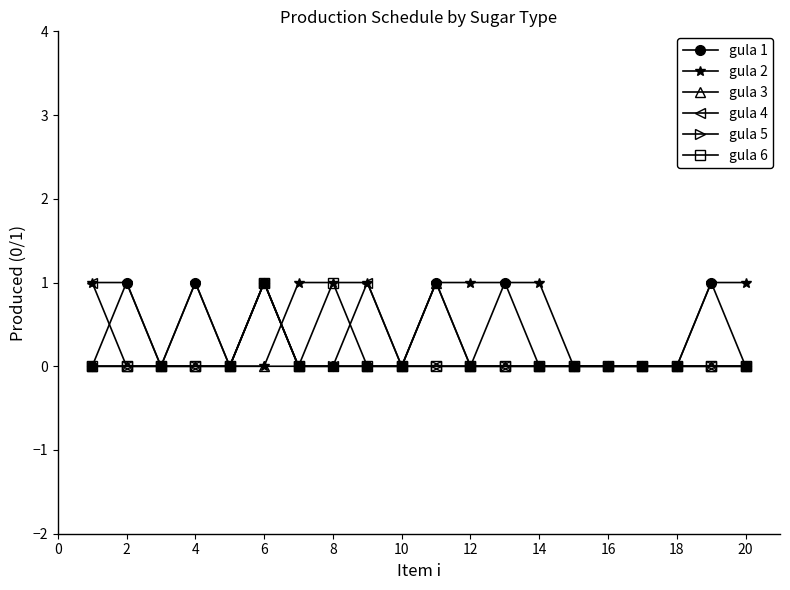

What is the sum of all gula 2 values?

12